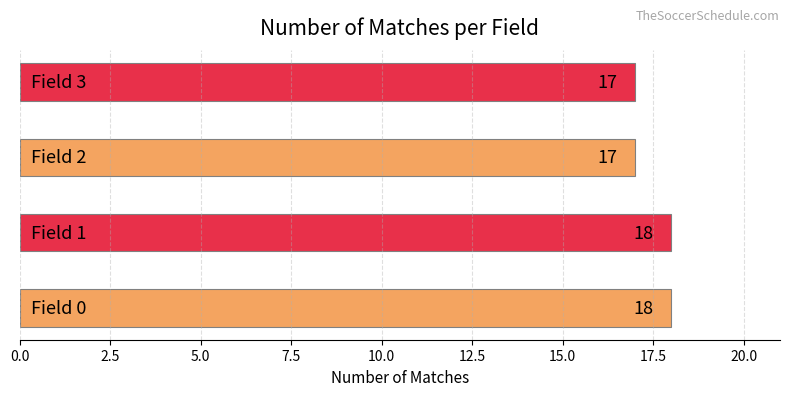

What is the smallest value displayed?

17